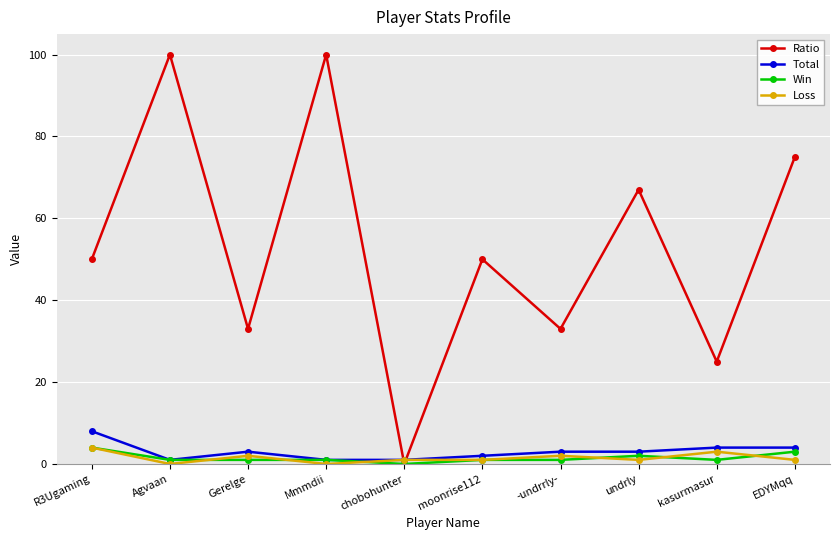

Is it true that Ratio equals 36 at EDYMqq?

False